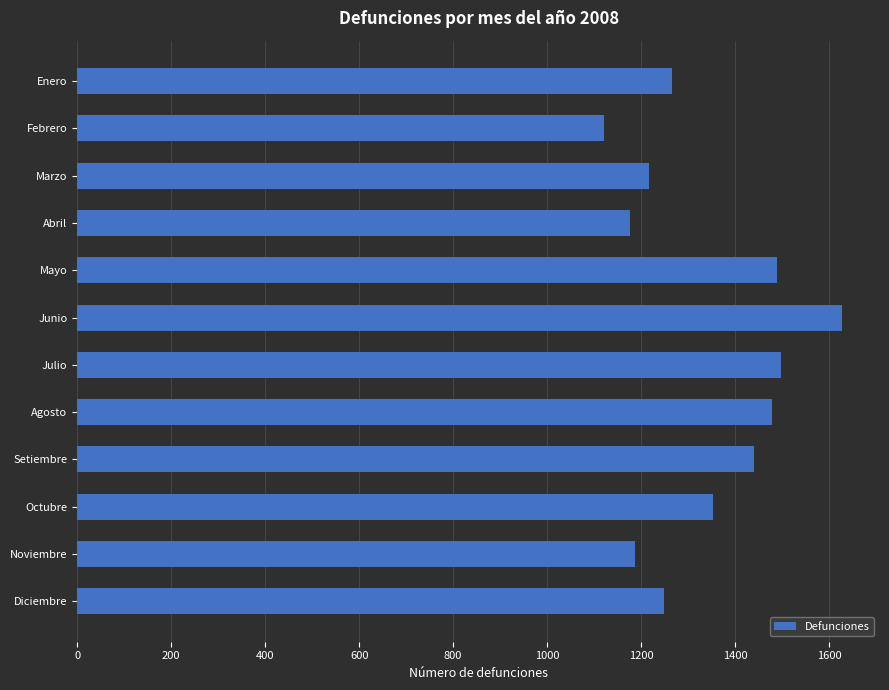

What is the average value?

1342